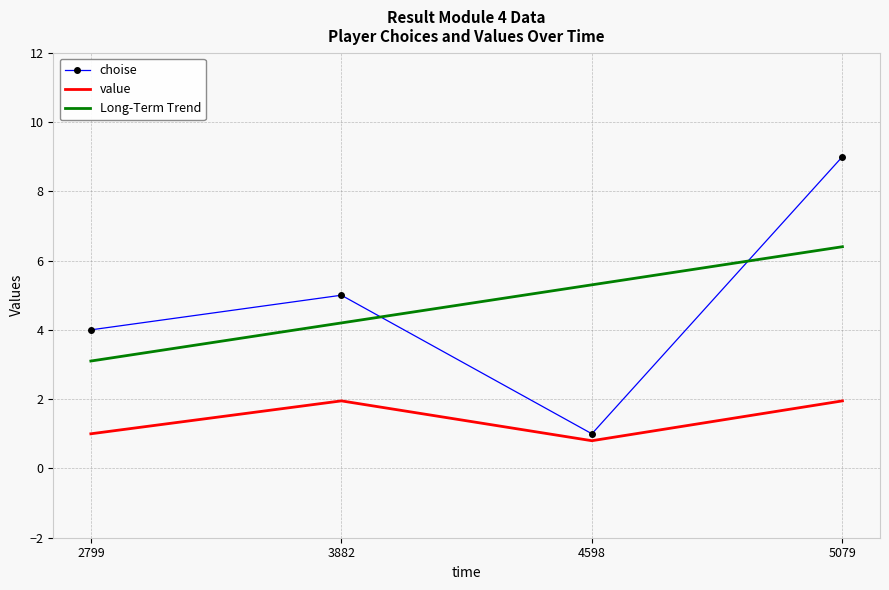

What are all the series names shown in the legend?

choise, value, Long-Term Trend